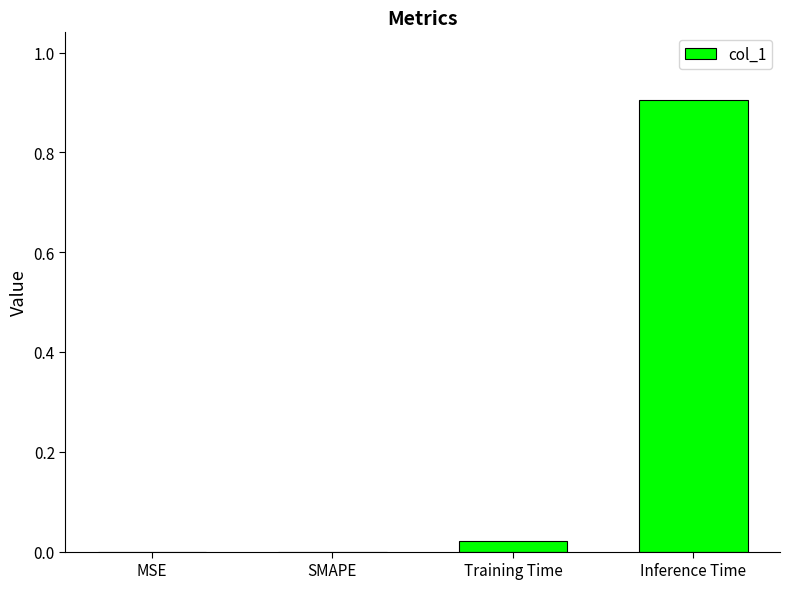

True or false: the data shows 0.6 at MSE.

False